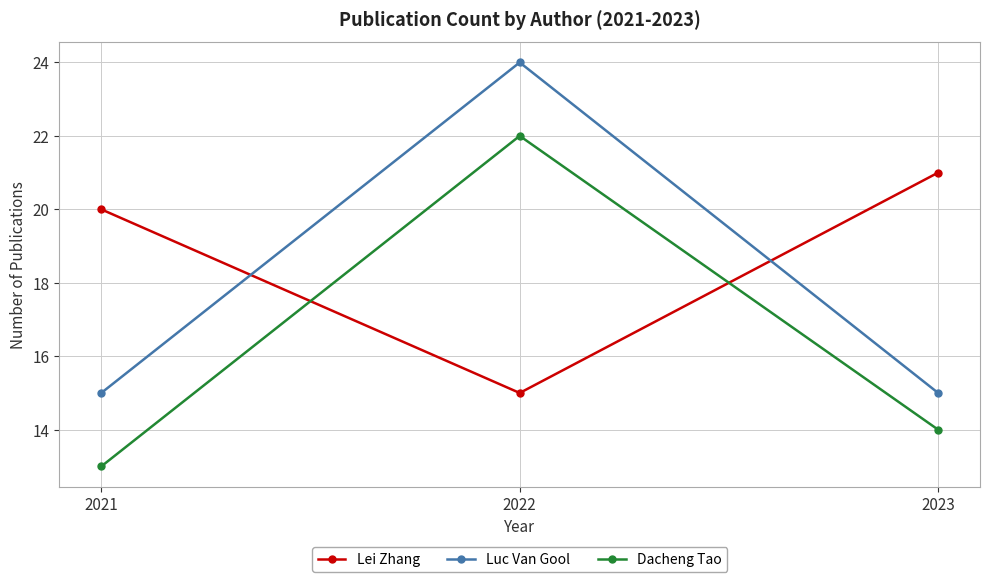

At how many categories does at least one series exceed 14?

3